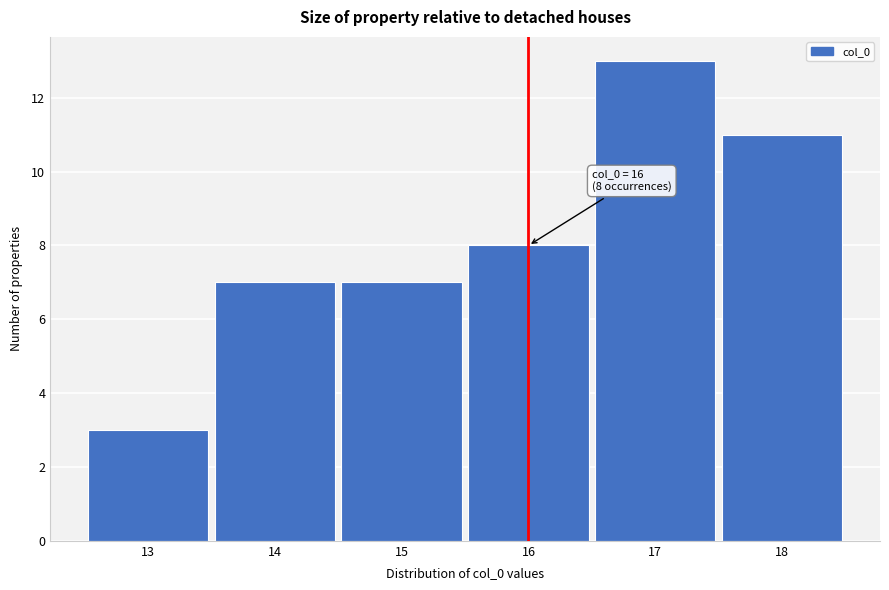

Which range on the x-axis has the tallest bar?

16.5 to 17.5